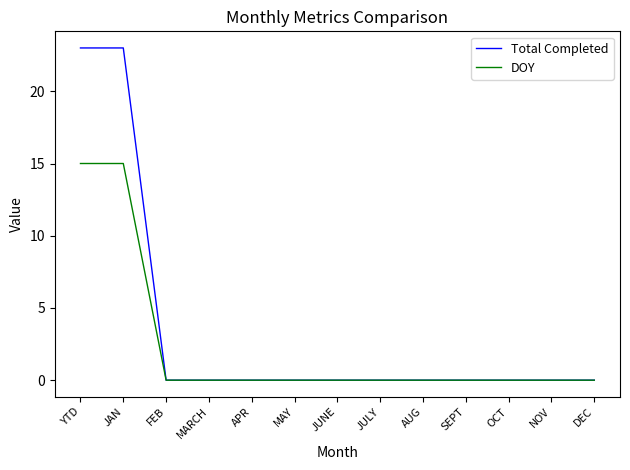

What is the maximum value shown in the chart?

23